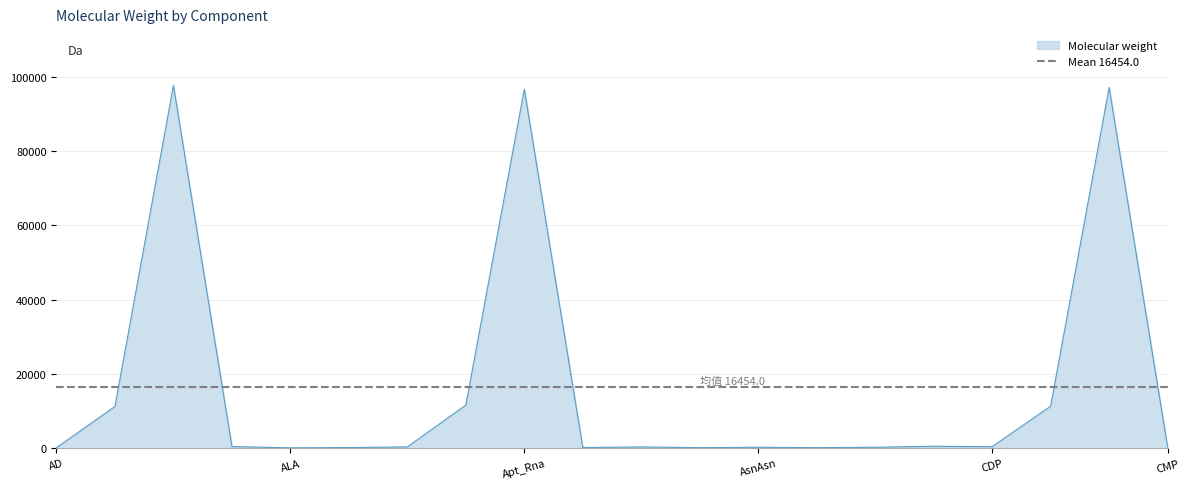

Where does the data first go above 345?

Adk_Protein